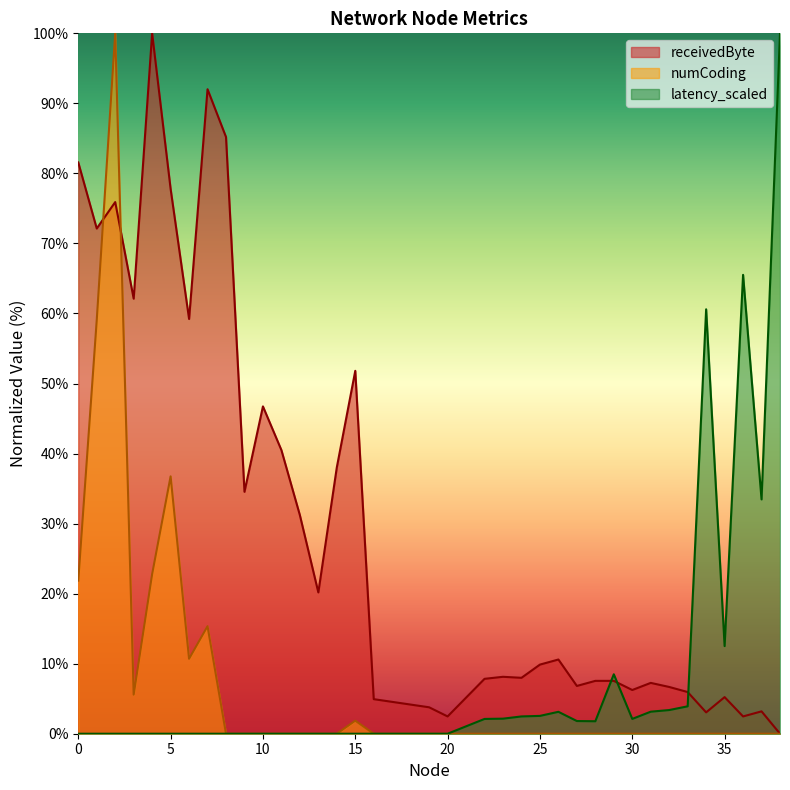

Reading left to right, extract all data points from this chart.

receivedByte: 0=81.6	1=72.1	2=75.9	3=62.1	4=100.0	5=77.8	6=59.2	7=92.0	8=85.2	9=34.5	10=46.7	11=40.5	12=31.2	13=20.2	14=38.0	15=51.8	16=4.9	19=3.8	20=2.5	22=7.8	23=8.1	24=8.0	25=9.9	26=10.6	27=6.8	28=7.5	29=7.5	30=6.2	31=7.3	32=6.7	33=6.0	34=3.0	35=5.2	36=2.5	37=3.2	38=0.0
numCoding: 0=21.9	1=59.1	2=100.0	3=5.6	4=22.8	5=36.7	6=10.7	7=15.3	8=0.0	9=0.0	10=0.0	11=0.0	12=0.0	13=0.0	14=0.0	15=1.9	16=0.0	19=0.0	20=0.0	22=0.0	23=0.0	24=0.0	25=0.0	26=0.0	27=0.0	28=0.0	29=0.0	30=0.0	31=0.0	32=0.0	33=0.0	34=0.0	35=0.0	36=0.0	37=0.0	38=0.0
latency_scaled: 0=0.0	1=0.0	2=0.0	3=0.0	4=0.0	5=0.0	6=0.0	7=0.0	8=0.0	9=0.0	10=0.0	11=0.0	12=0.0	13=0.0	14=0.0	15=0.0	16=0.0	19=0.0	20=0.0	22=2.1	23=2.2	24=2.5	25=2.5	26=3.1	27=1.8	28=1.8	29=8.5	30=2.1	31=3.1	32=3.4	33=3.9	34=60.6	35=12.5	36=65.5	37=33.5	38=100.0